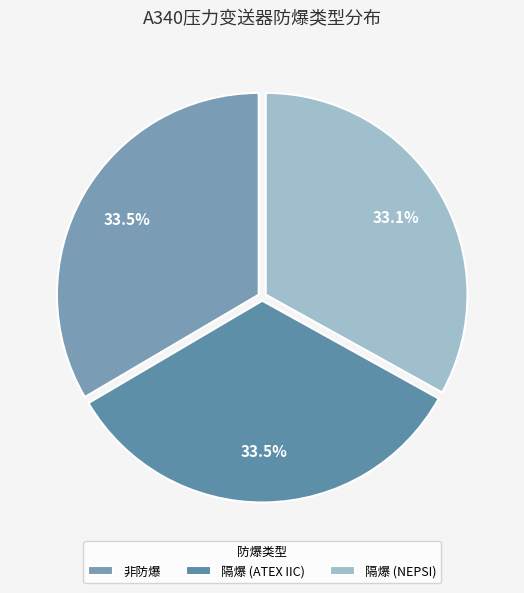

How many segments does this pie chart have?

3